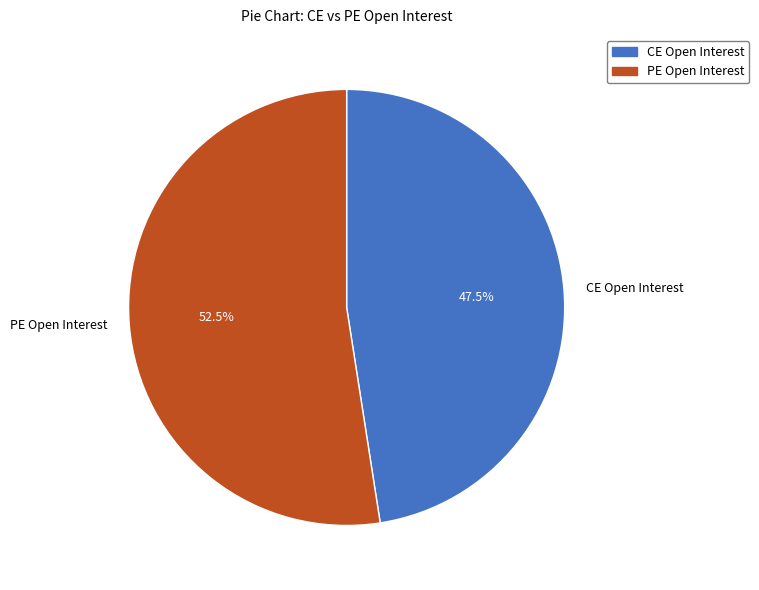

Rank the categories by value from lowest to highest.

CE Open Interest, PE Open Interest